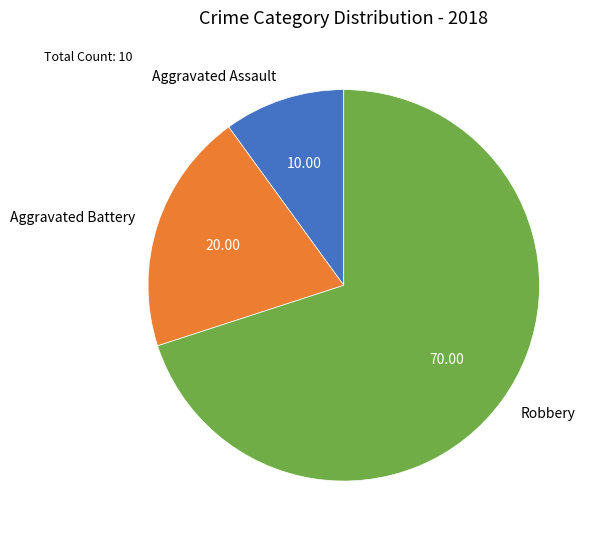

Which slice is the smallest?

Aggravated Assault